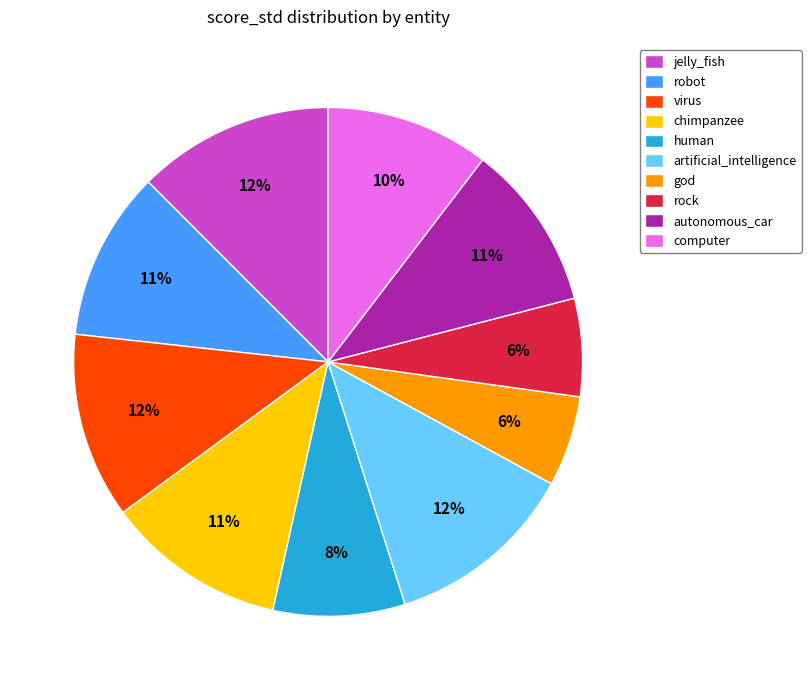

True or false: jelly_fish accounts for 18% of the total.

False